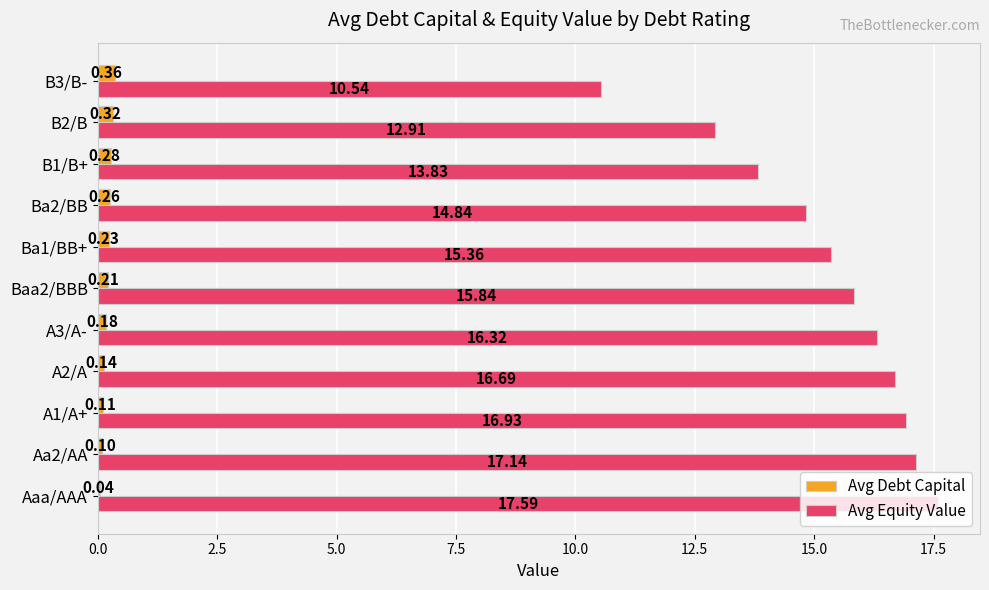

Between A1/A+ and A3/A-, which series saw the biggest shift?

Avg Equity Value